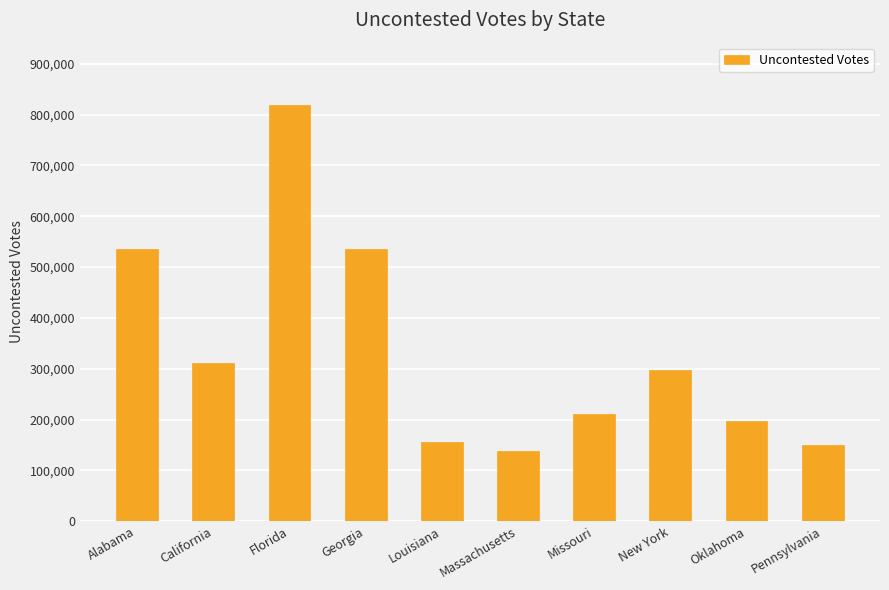

What is the ratio of the value at Missouri to the value at New York?

0.7